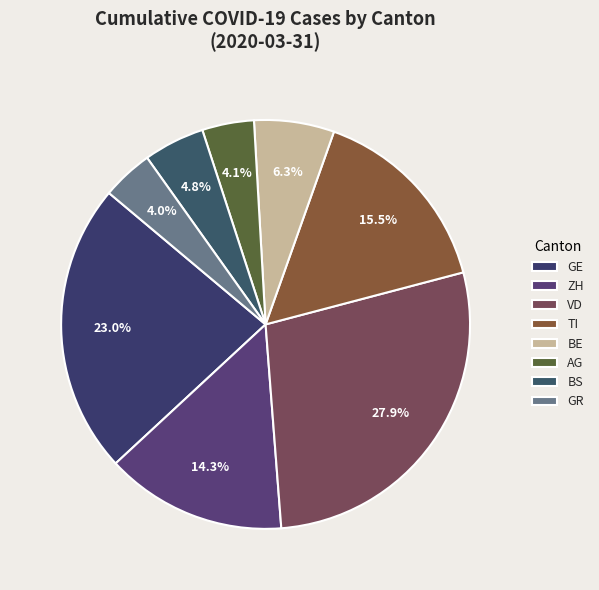

How many segments does this pie chart have?

8